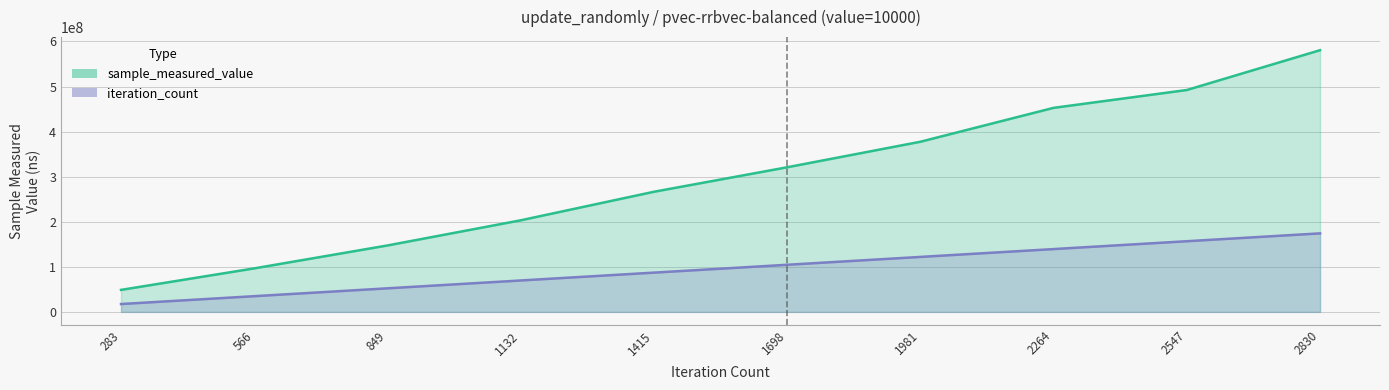

What value does the iteration_count series have at 566?

34839877.2